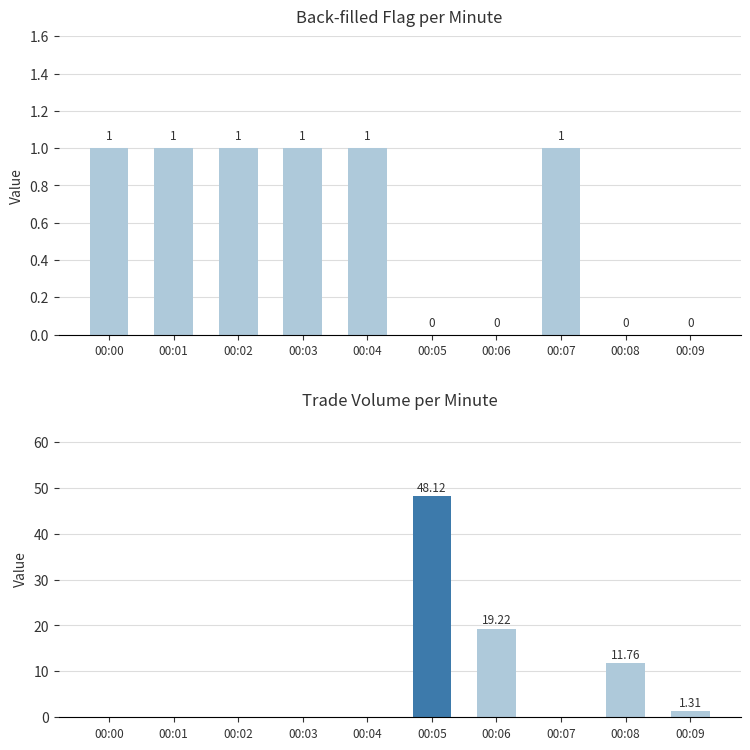

True or false: trade_volume has a value of 0.0 at 00:00.

True